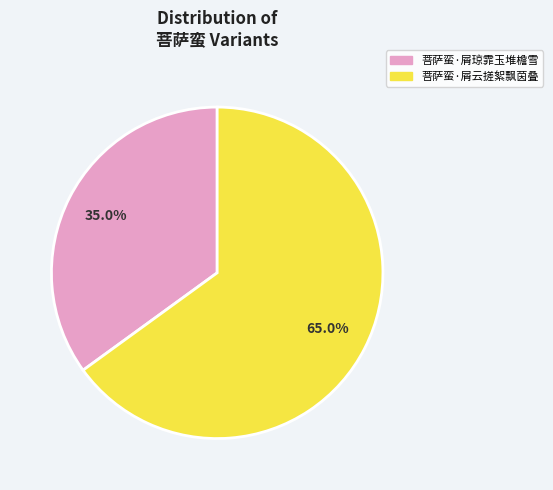

Do 菩萨蛮·屑琼霏玉堆檐雪 and 菩萨蛮·屑云搓絮飘茵叠 together represent more than half of the pie?

Yes